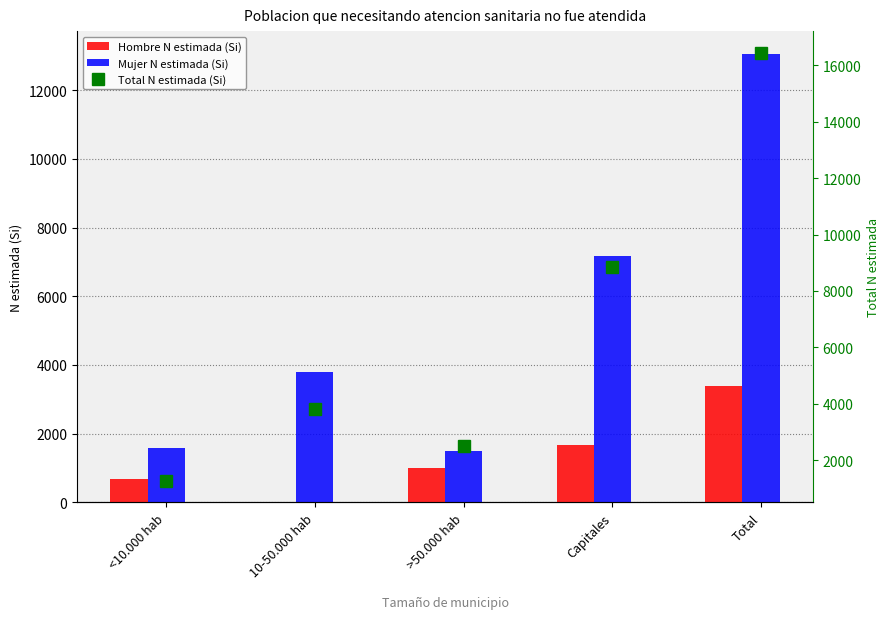

List the series in order of their peak value, lowest first.

Hombre N estimada (Si), Mujer N estimada (Si), Total N estimada (Si)